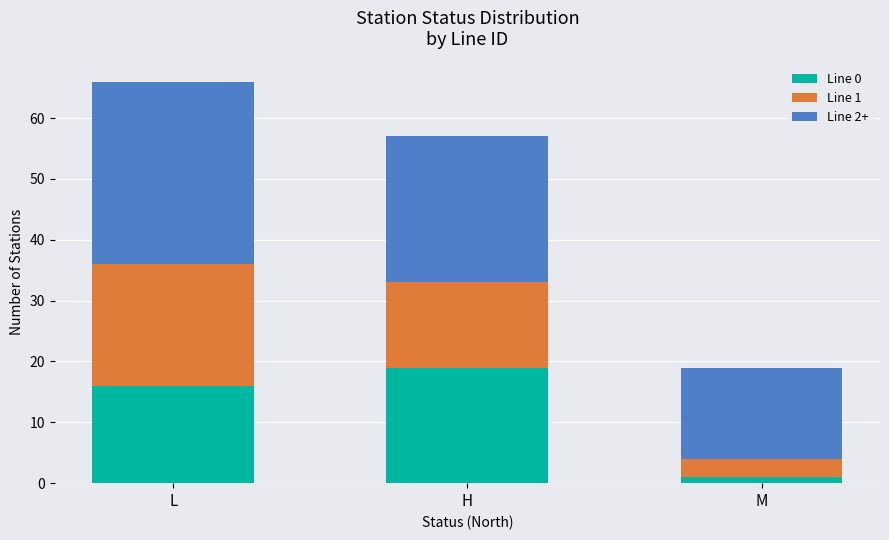

List the labels in order of Line 0 value, smallest first.

M, L, H